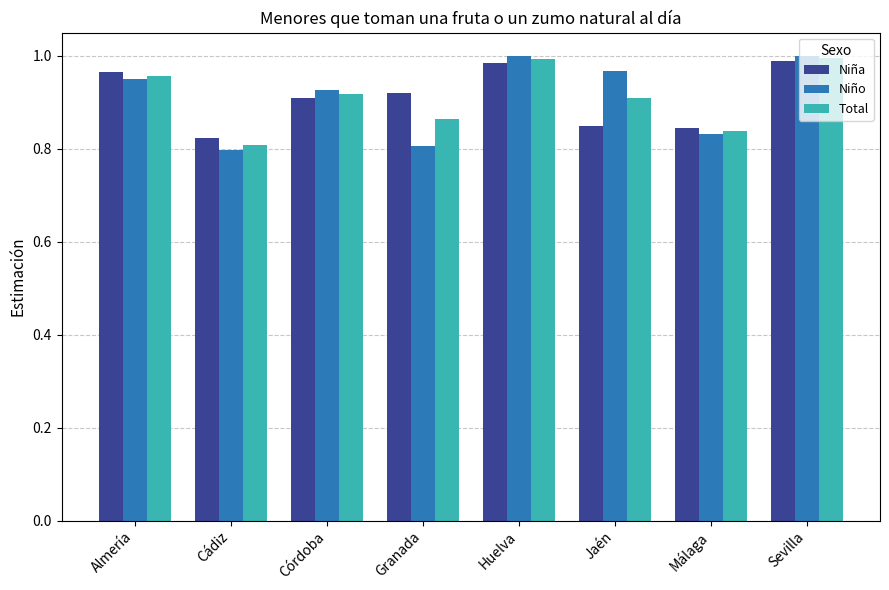

How many groups of bars are there?

8